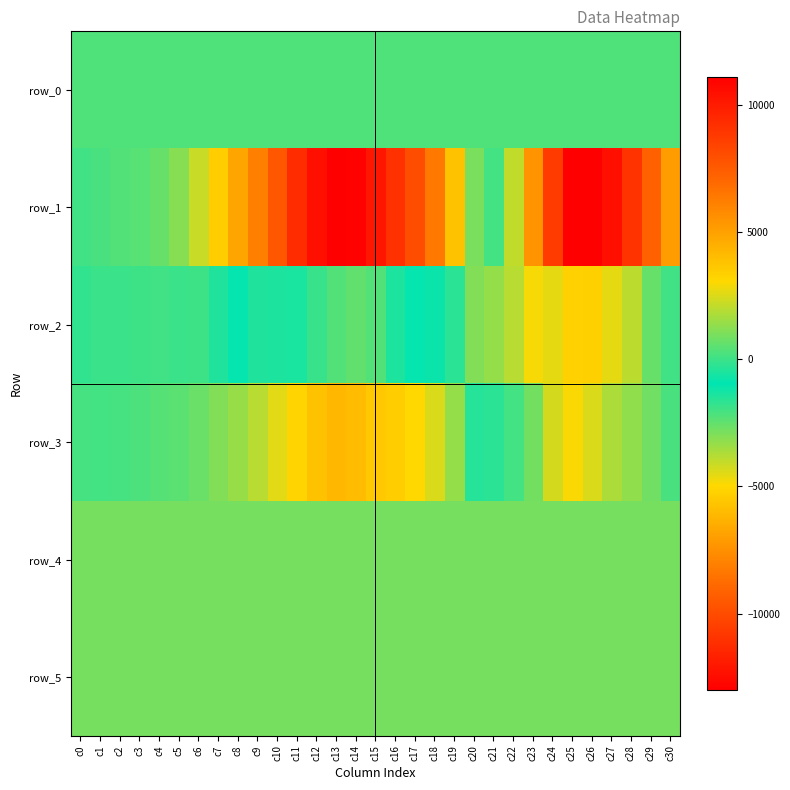

True or false: row_1 has a value of 9175.0 at c16.

True